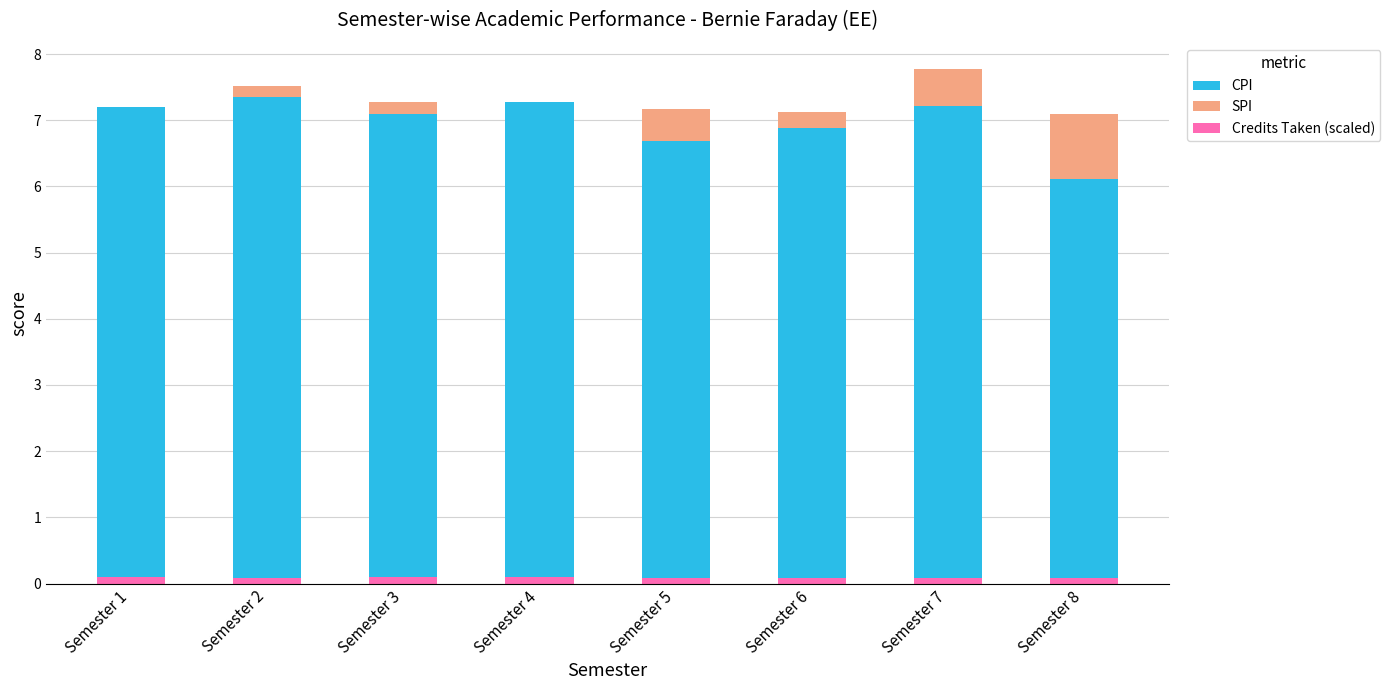

Is the value of CPI at Semester 7 greater than the value of Credits Taken (scaled) at Semester 5?

Yes